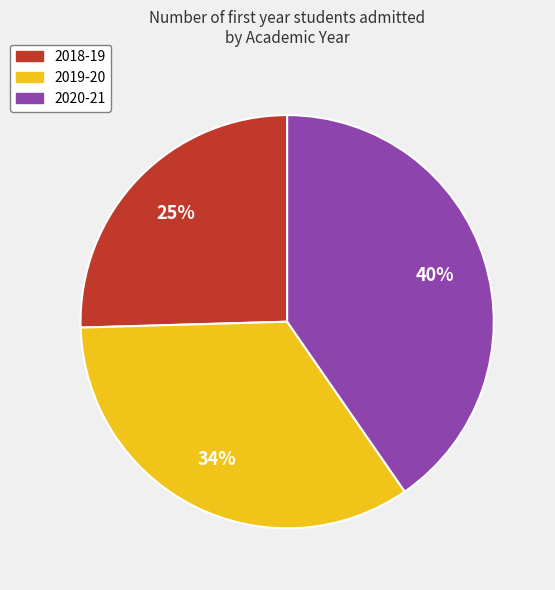

Is there any slice that represents more than half of the pie?

No